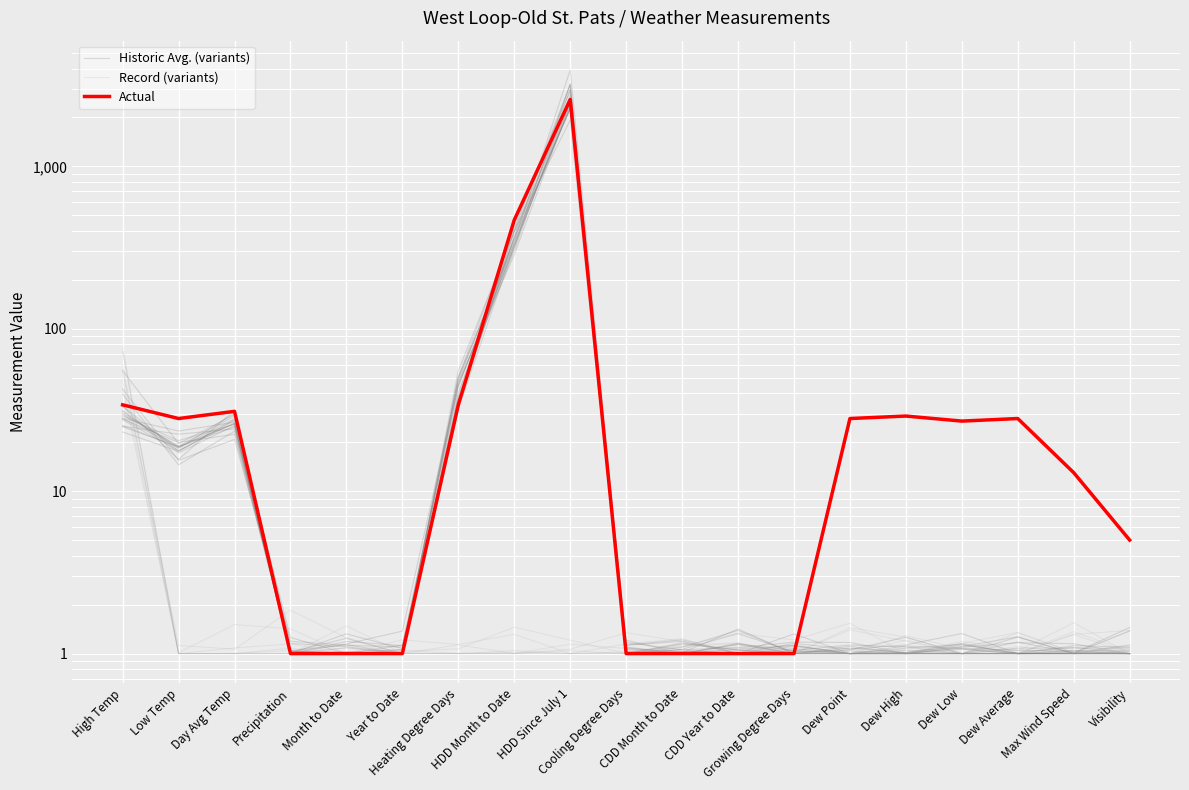

Where is the first local minimum for Historic Avg. (variants)?

Low Temp